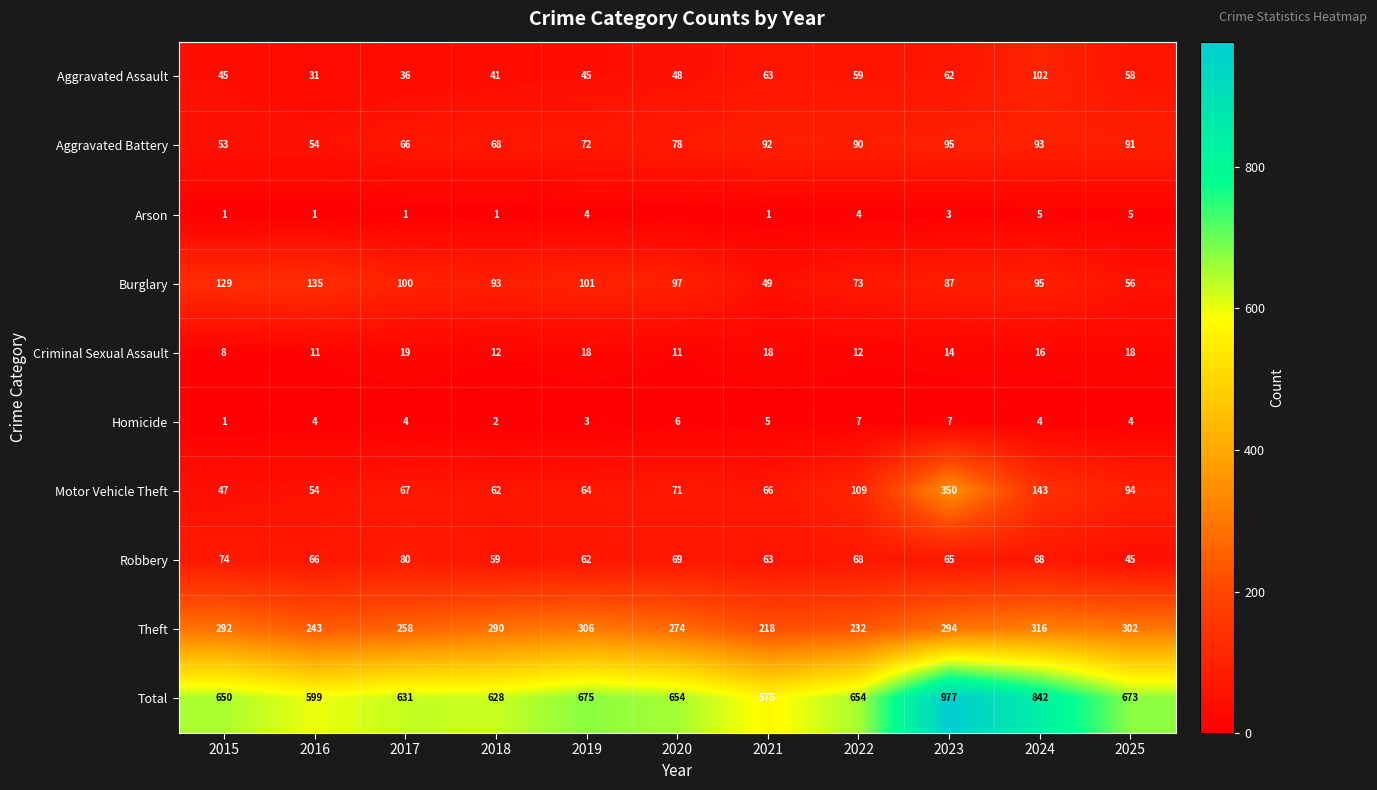

Between 2016 and 2024, which is larger?

2024